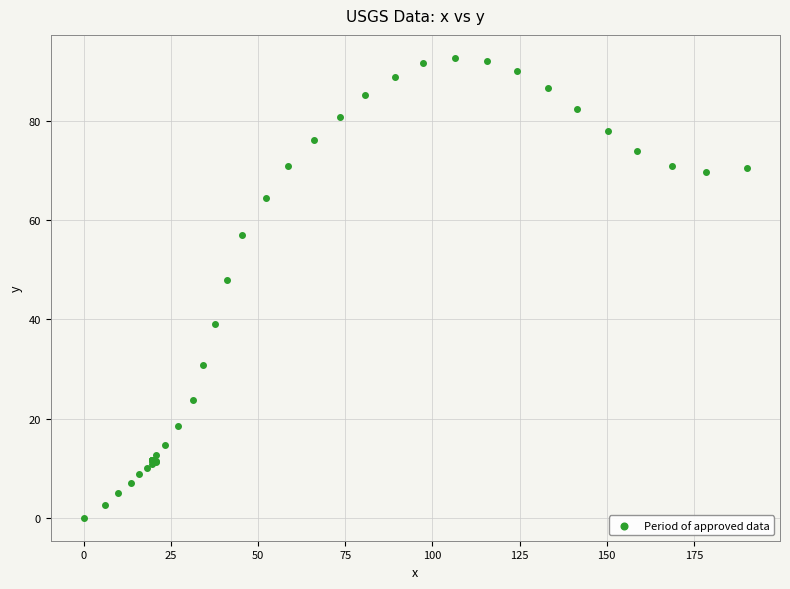

What Y value in the scatter plot is closest to 46?

48.0